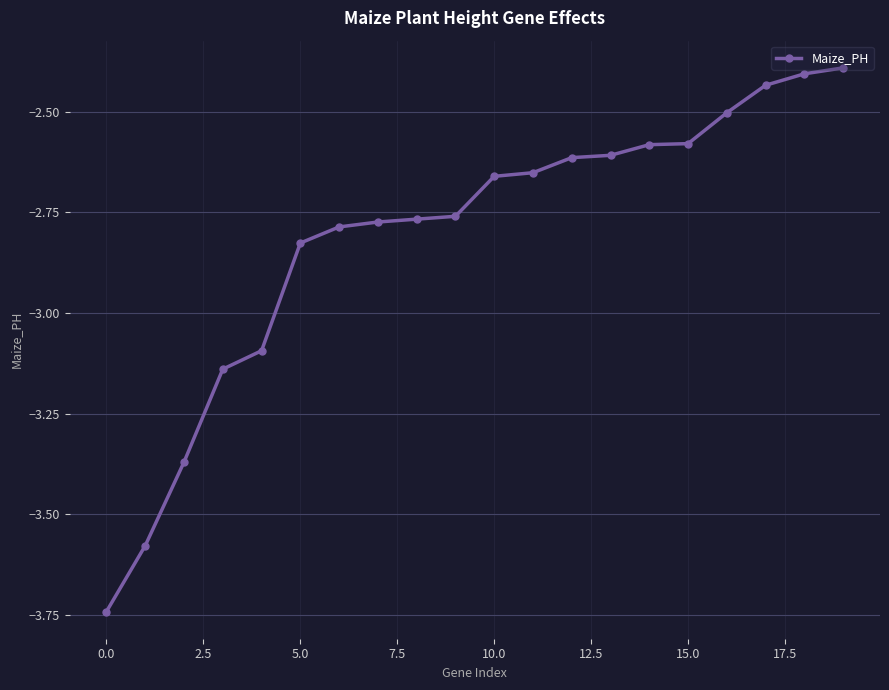

What is the sum of all values?

-56.3